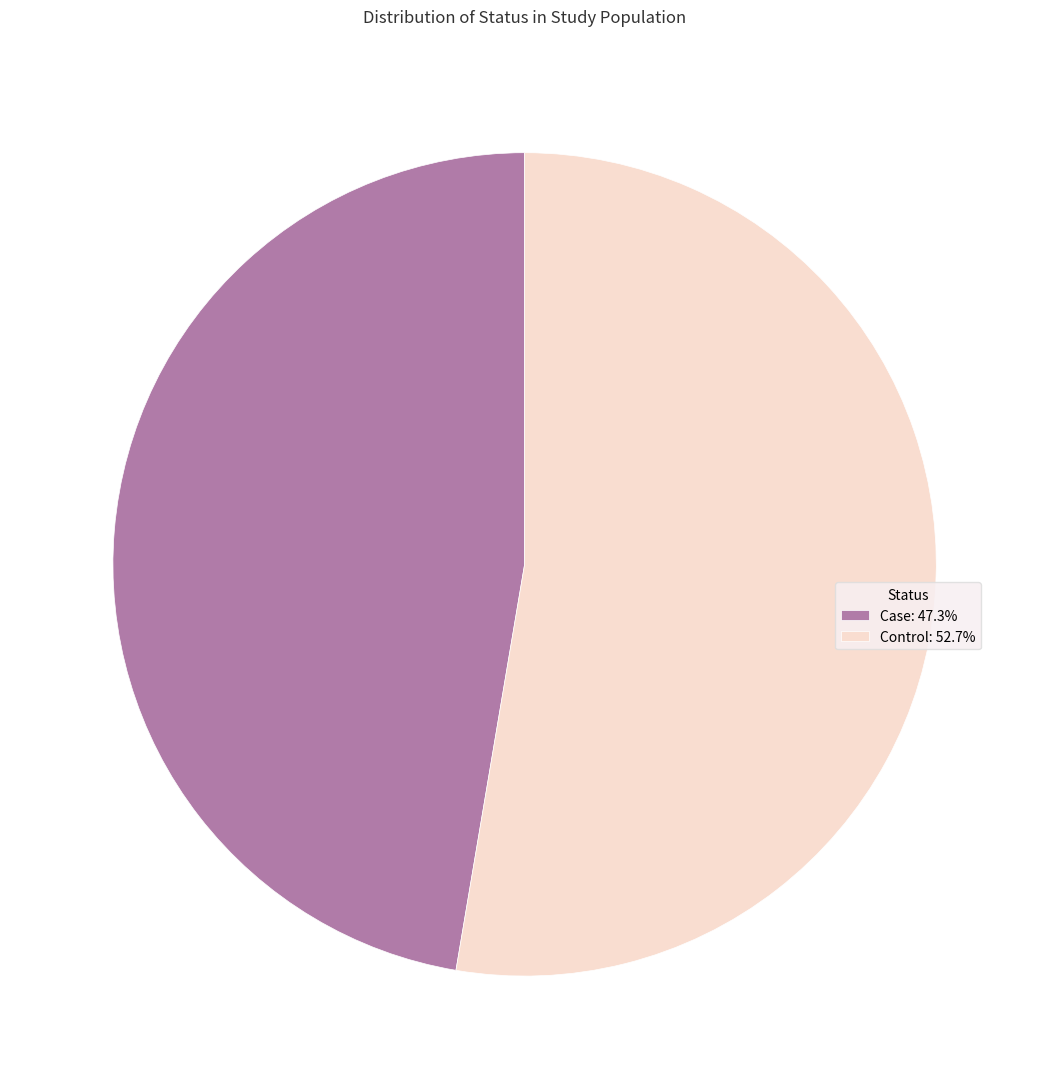

Is the sum of Control and Case greater than half?

Yes